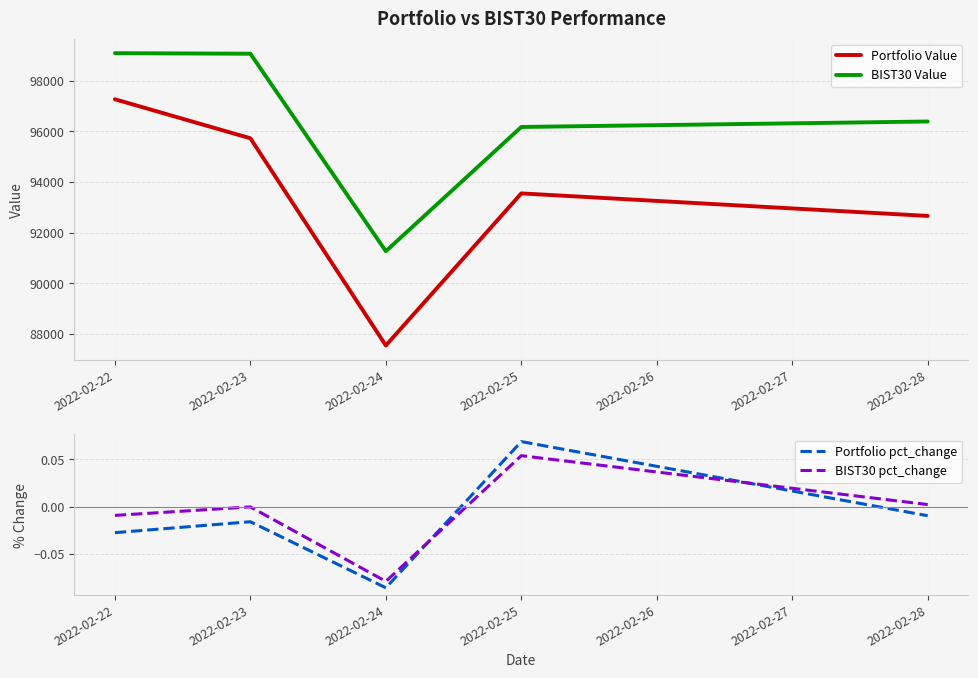

What value does the Portfolio pct_change series have at 2022-02-25?

0.1